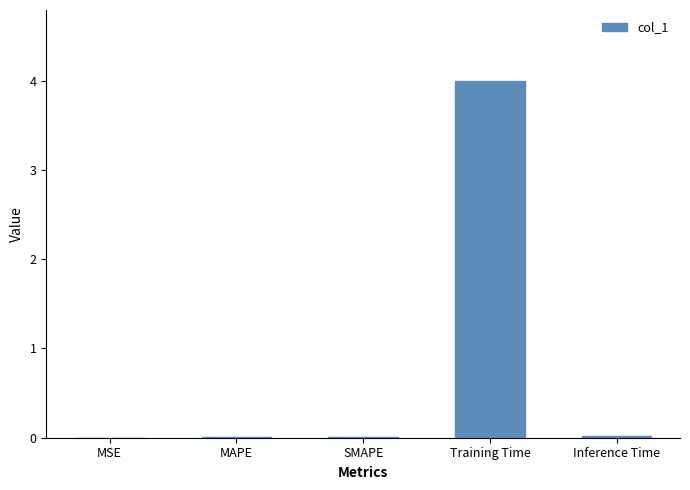

What is the greatest value displayed?

4.0